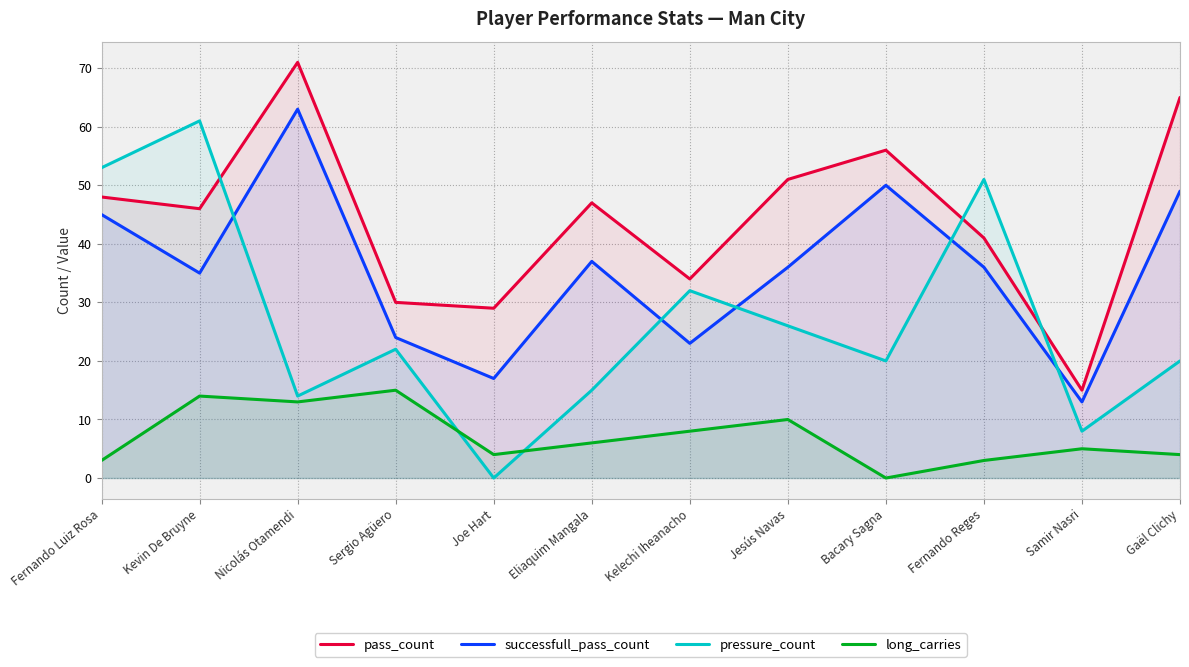

Where is pressure_count nearest to the value 30?

Kelechi Iheanacho